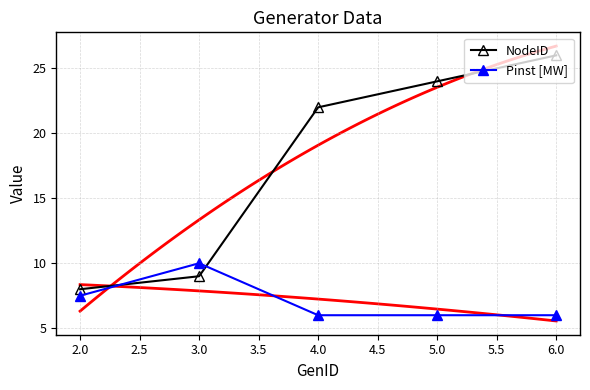

What is the difference between the maximum and minimum values in the NodeID series?

18.0